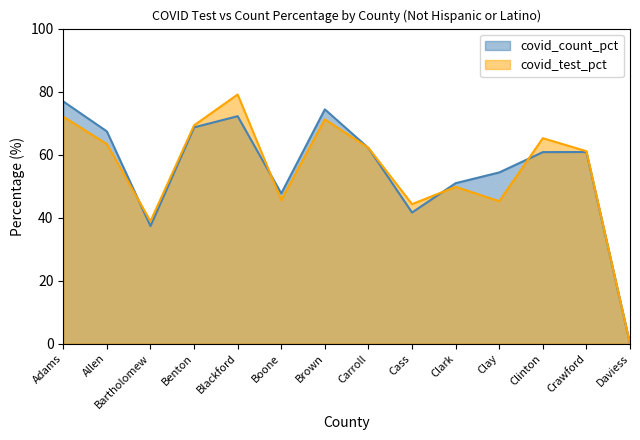

The covid_count_pct series shows -36.3 at Daviess. True or false?

False